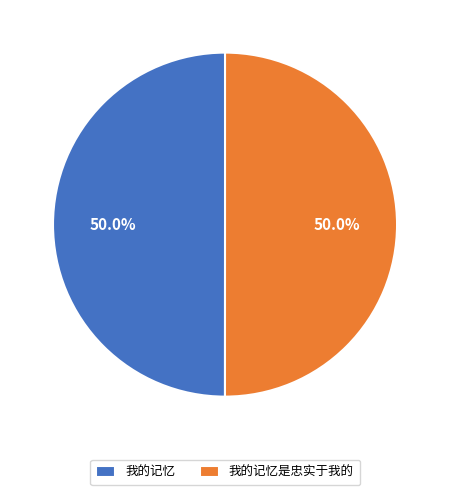

How much of the chart is everything except 我的记忆?

50.0%